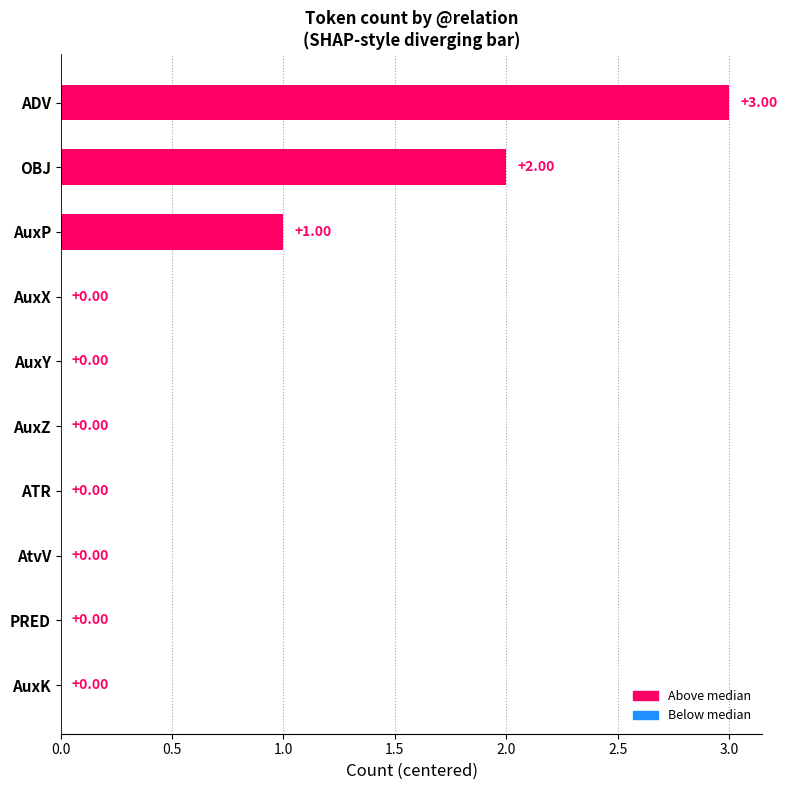

Which label corresponds to the largest value in the chart?

ADV